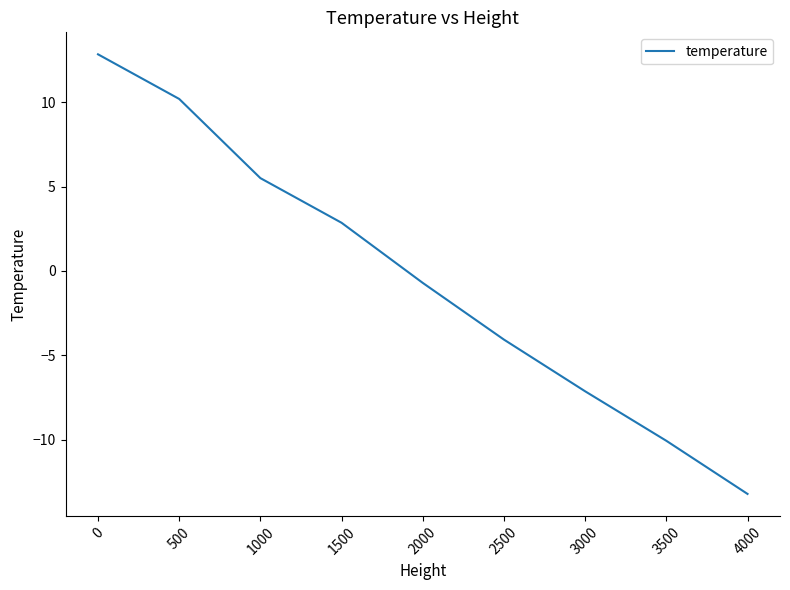

Is it true that the value at 1500 is -1.2?

False